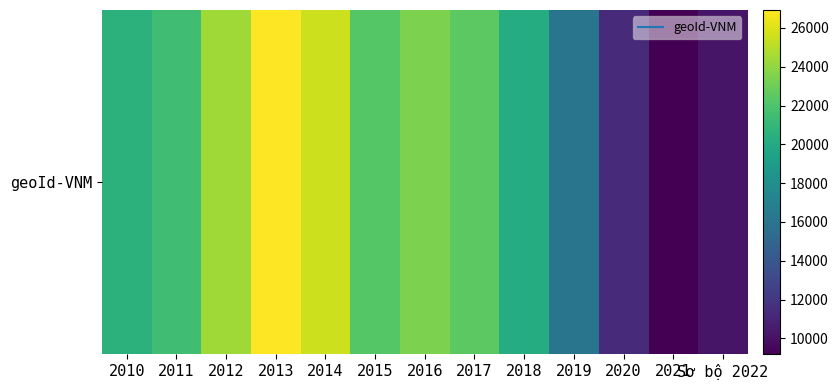

True or false: the data shows 32462 at 2011.

False